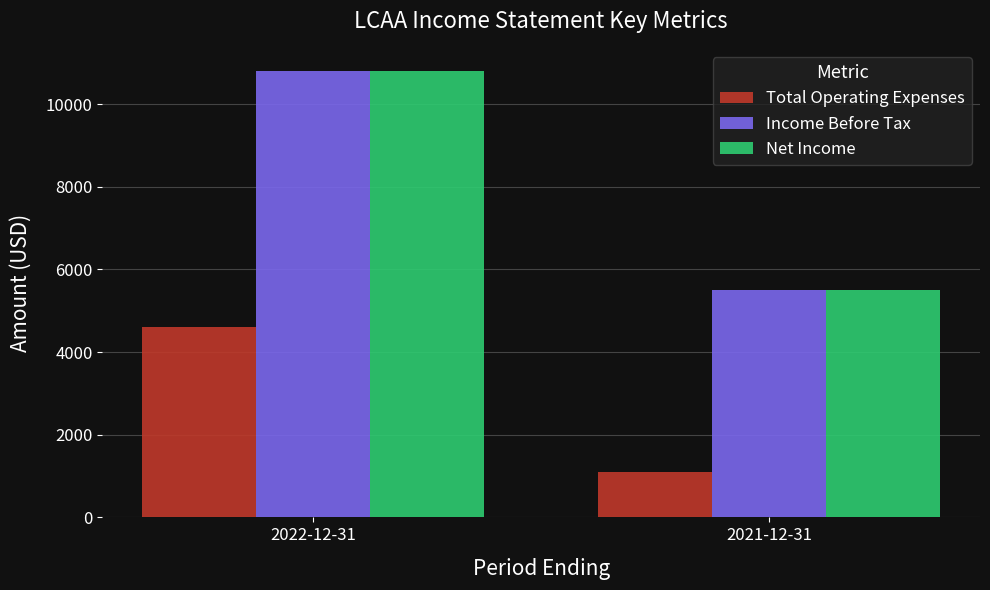

The Total Operating Expenses series shows 4600 at 2022-12-31. True or false?

True